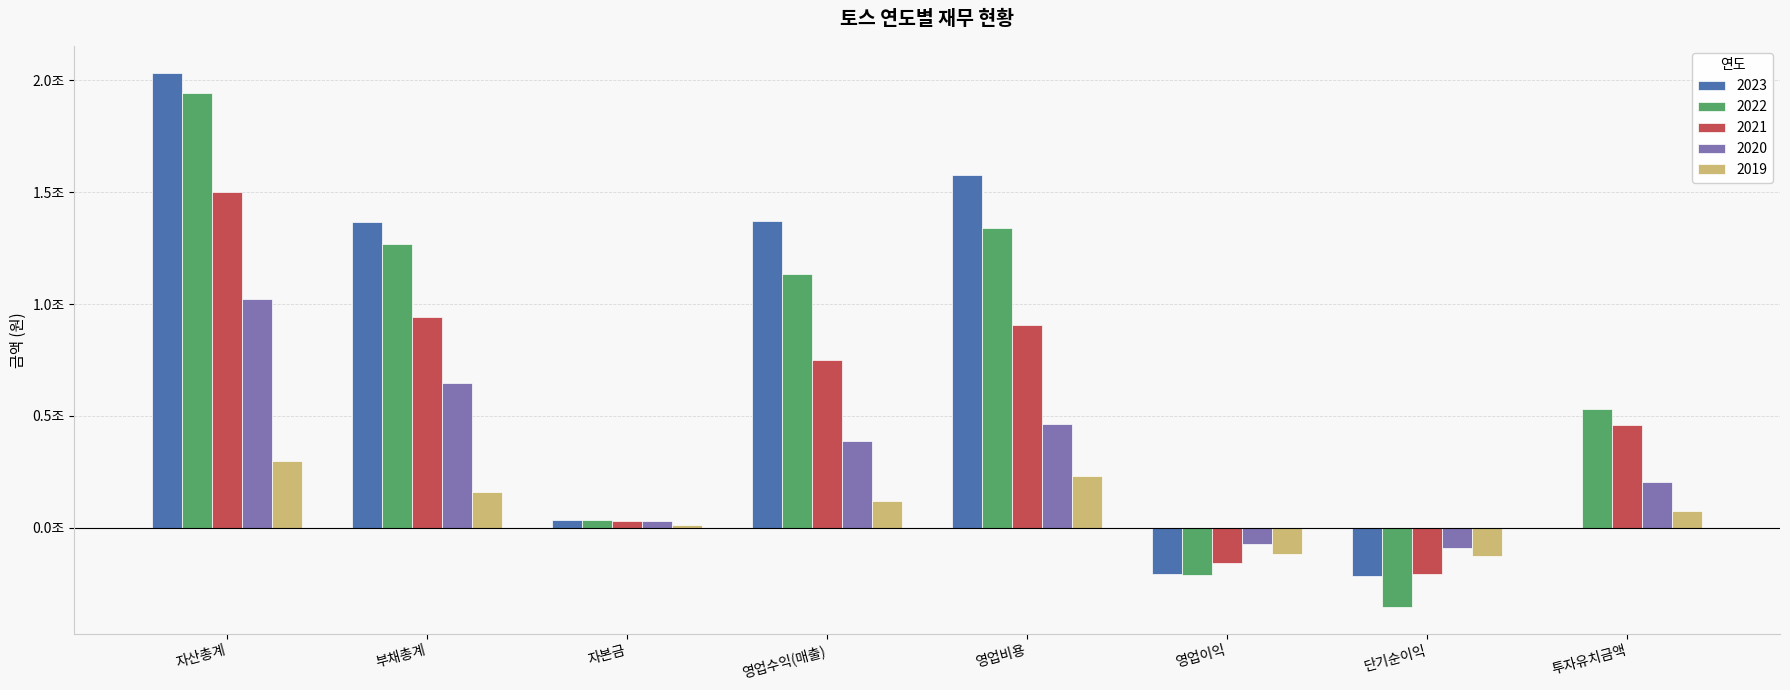

What are all the series names shown in the legend?

2023, 2022, 2021, 2020, 2019